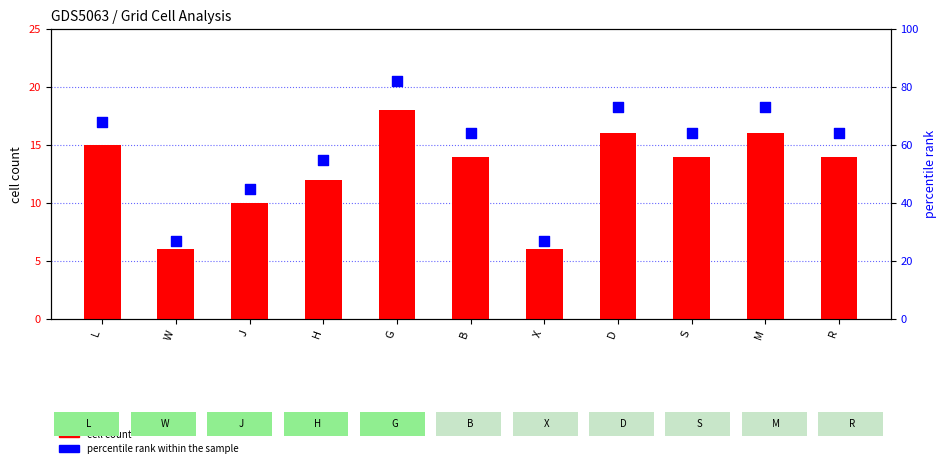

Which series has the largest total across all categories?

percentile rank within the sample